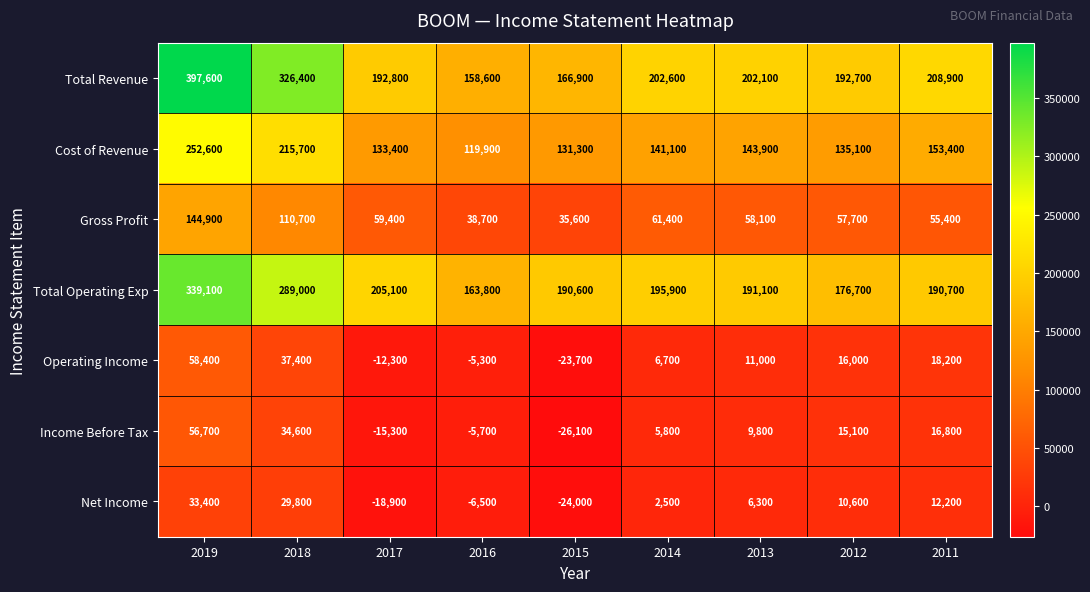

Rank the series at 2012 from lowest to highest value.

Net Income, Income Before Tax, Operating Income, Gross Profit, Cost of Revenue, Total Operating Exp, Total Revenue